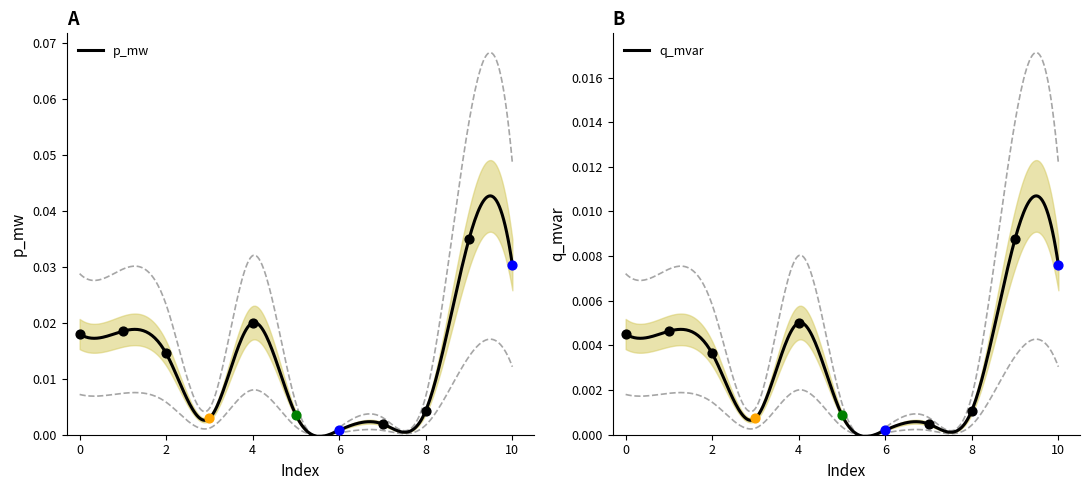

What are all the series names shown in the legend?

p_mw, q_mvar